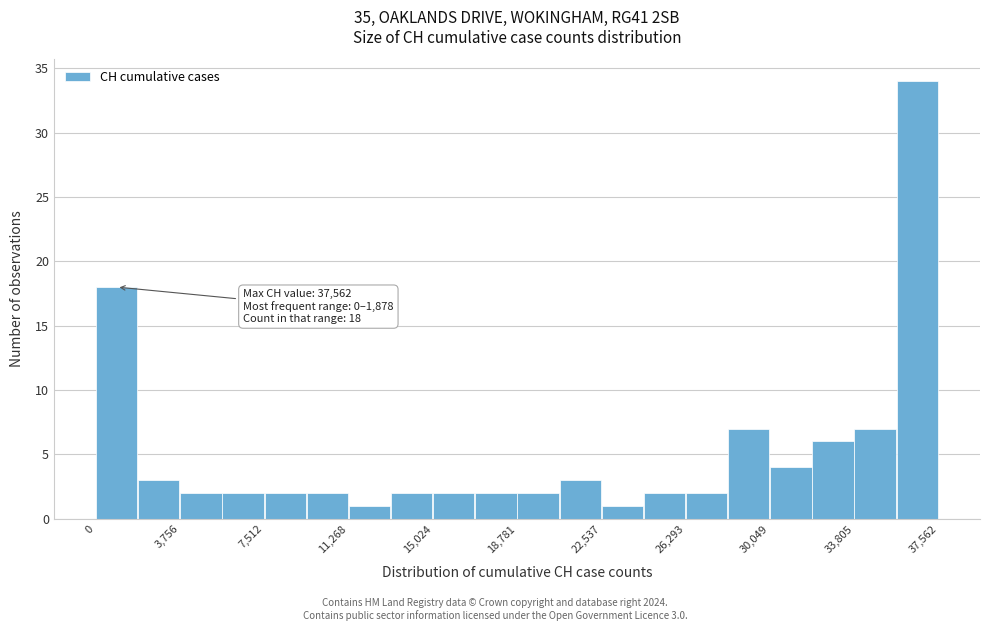

Read against the x-axis, roughly where is the centre of the tallest bar?

36500